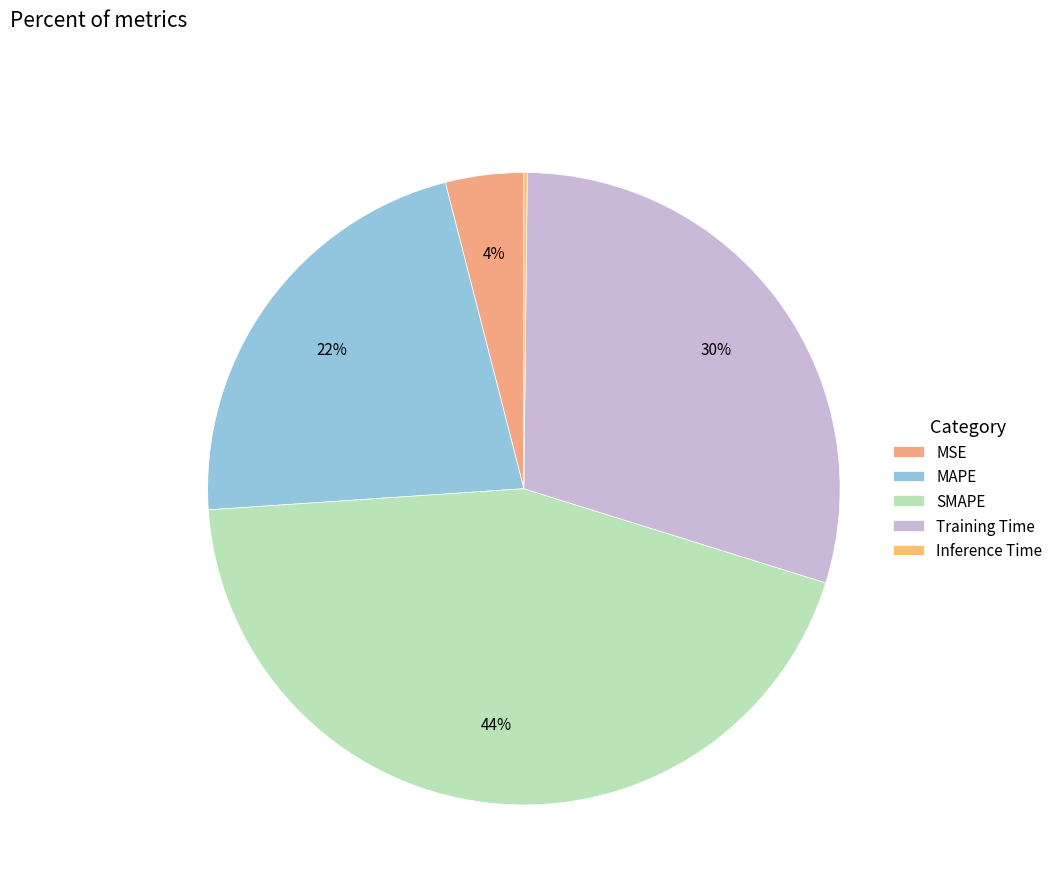

Is it true that MAPE is 29% of the pie?

False